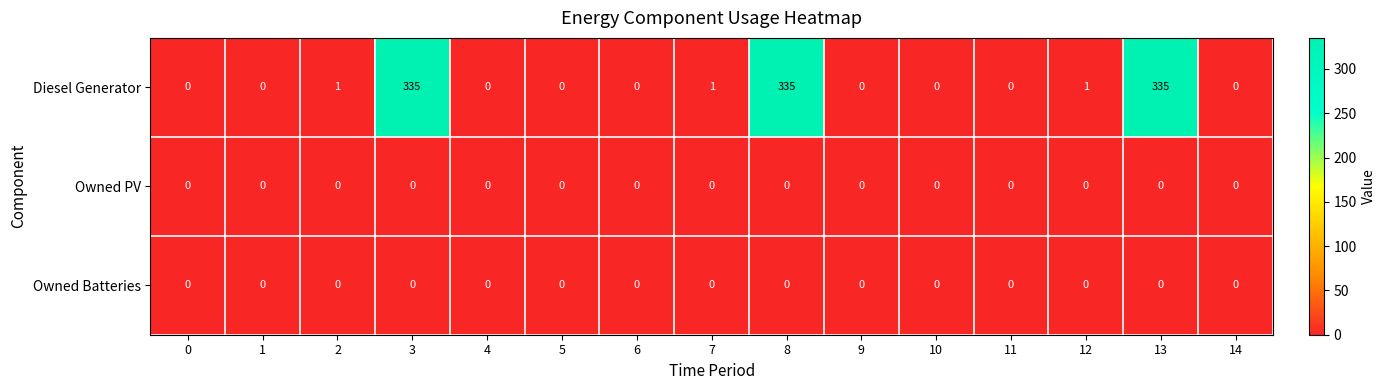

Which series has the largest range (max minus min)?

Diesel Generator